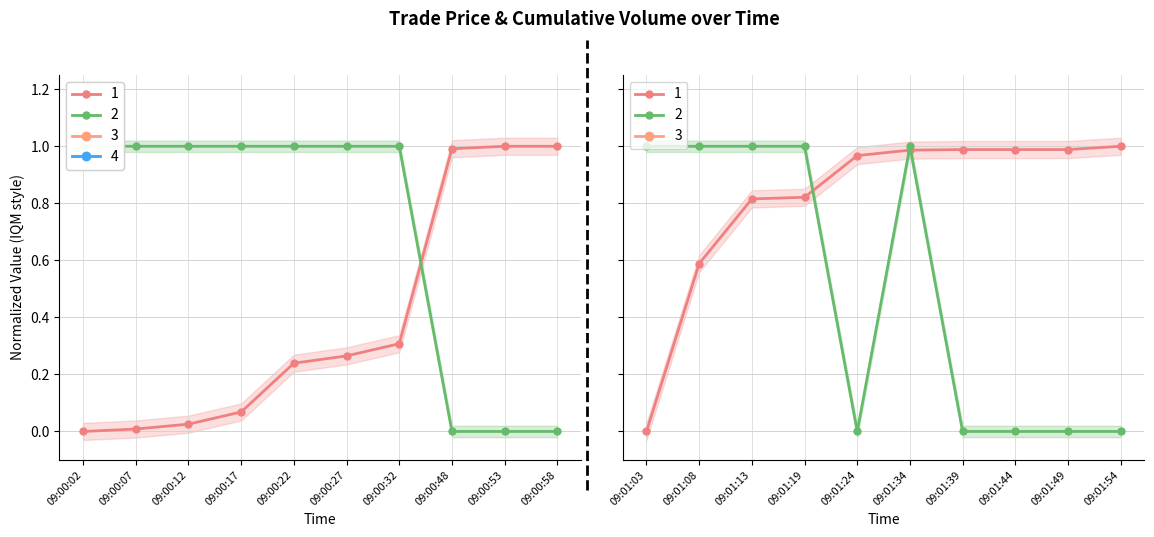

What is the sum of all Cumulative Volume values?

8.1